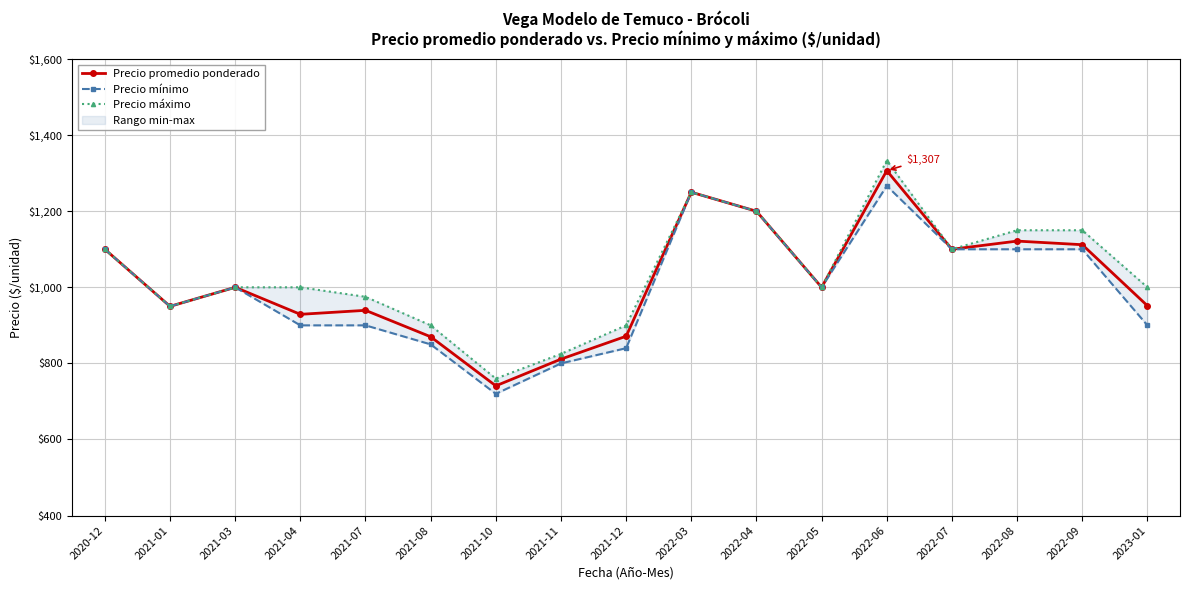

The value of Precio máximo at 2022-09 is 251.1. True or false?

False